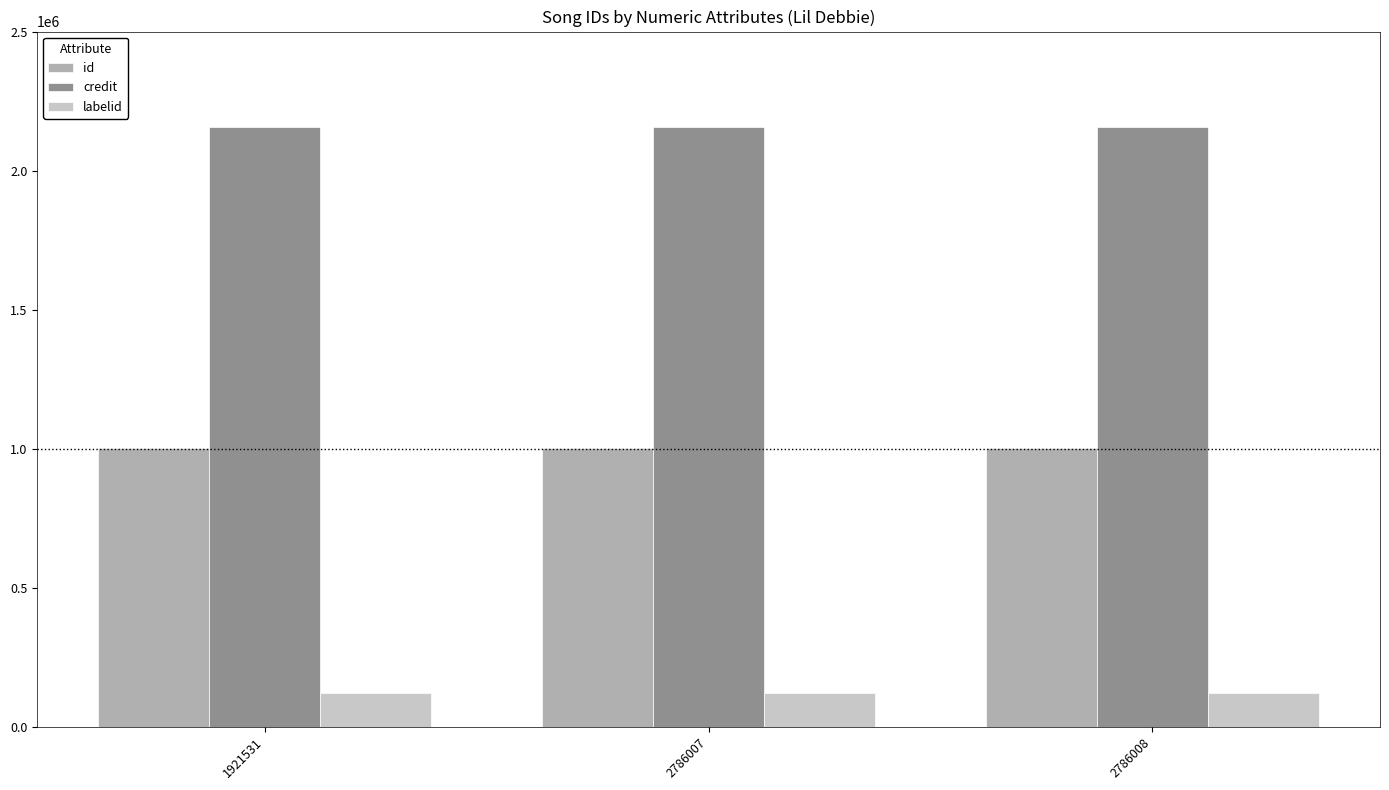

What is the sum of all credit values?

6468315